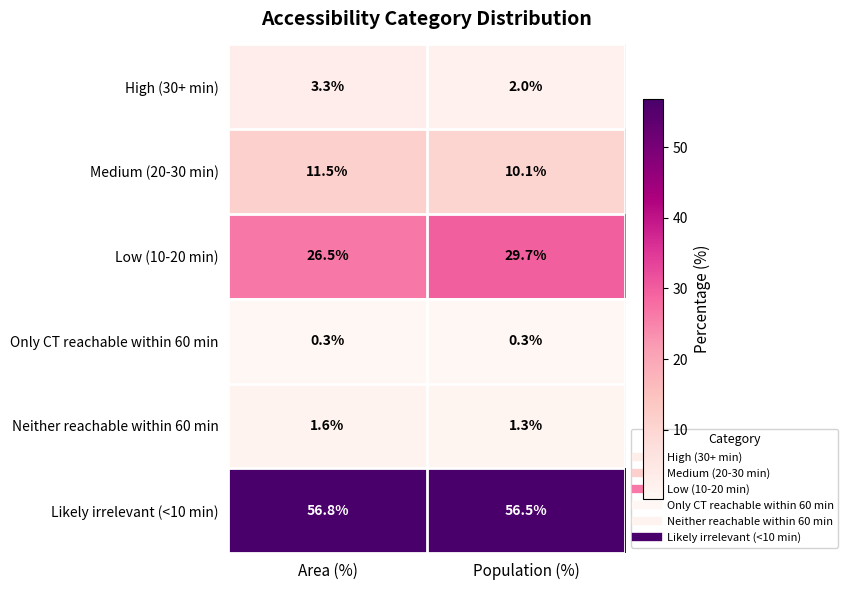

Reading left to right, transcribe all the data shown in this chart.

High (30+ min): Area (%)=3.3	Population (%)=2.0
Medium (20-30 min): Area (%)=11.5	Population (%)=10.1
Low (10-20 min): Area (%)=26.5	Population (%)=29.7
Only CT reachable within 60 min: Area (%)=0.3	Population (%)=0.3
Neither reachable within 60 min: Area (%)=1.6	Population (%)=1.3
Likely irrelevant (<10 min): Area (%)=56.8	Population (%)=56.5